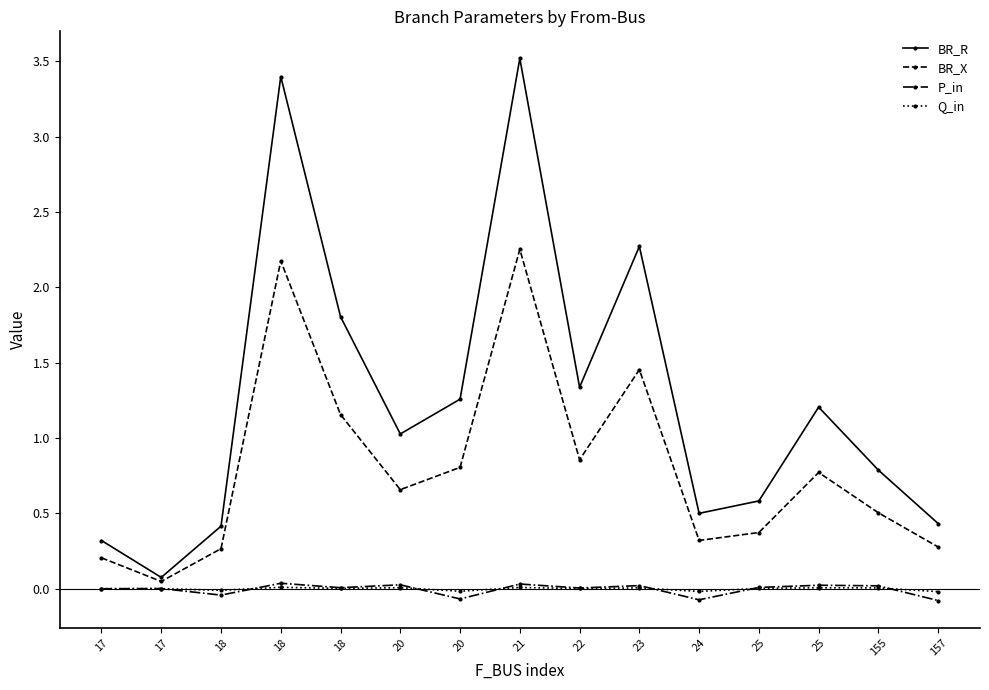

Count the number of data series in this chart.

4